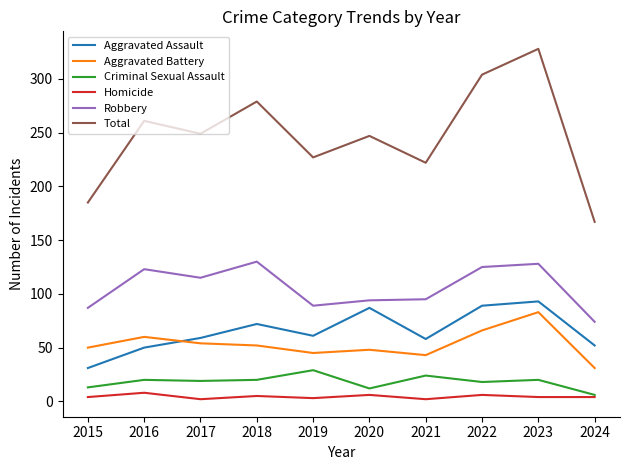

Is it true that Aggravated Battery equals 83 at 2023?

True